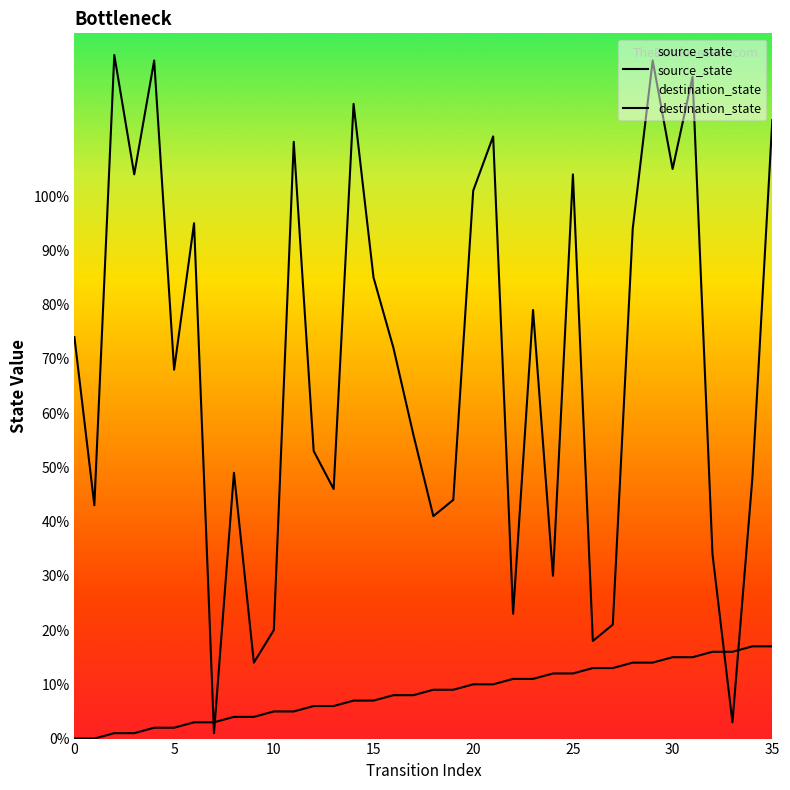

True or false: destination_state has more than 2 points higher than both neighbors.

True